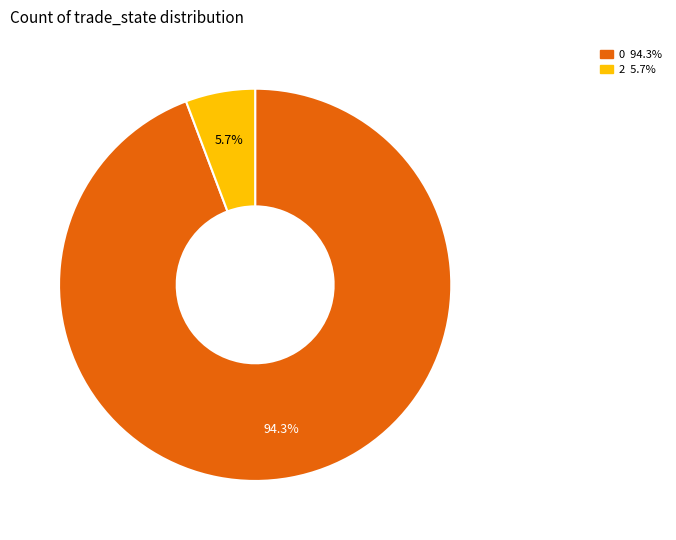

Is there any slice that represents more than half of the pie?

Yes